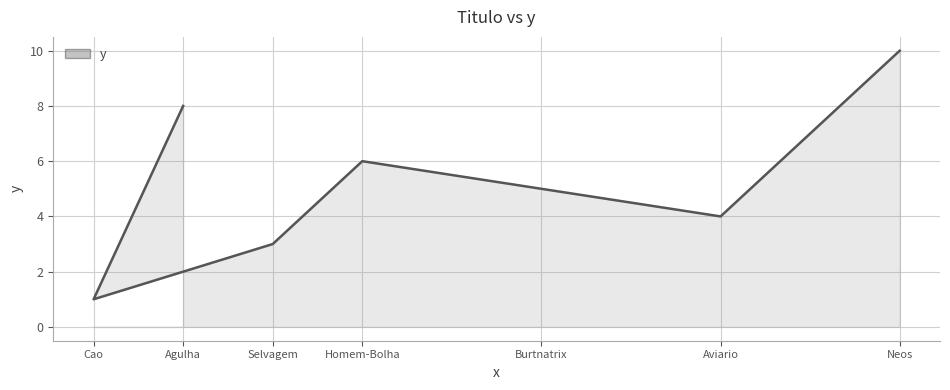

Which label corresponds to the smallest value in the chart?

Cao